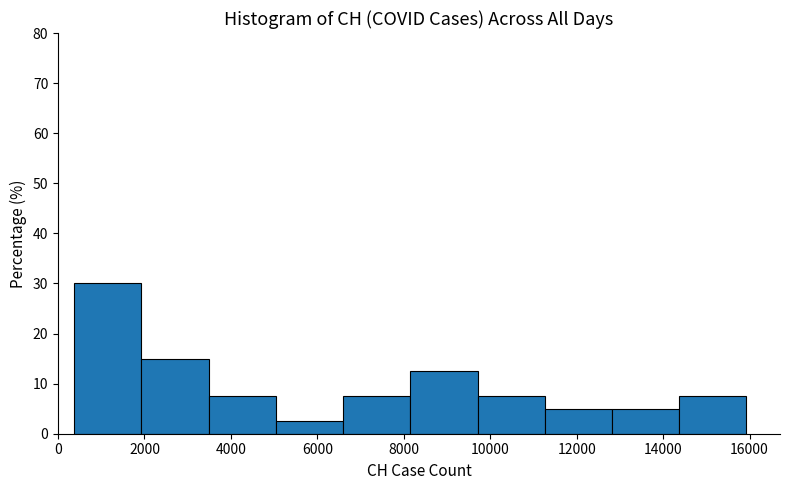

Which range on the x-axis has the tallest bar?

400 to 2000